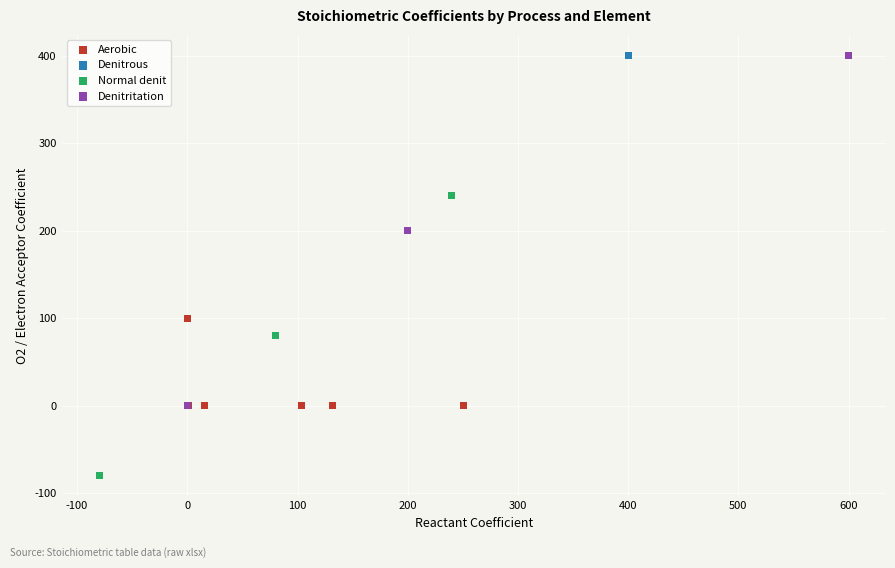

What are all the series names shown in the legend?

Aerobic, Denitrous, Normal denit, Denitritation